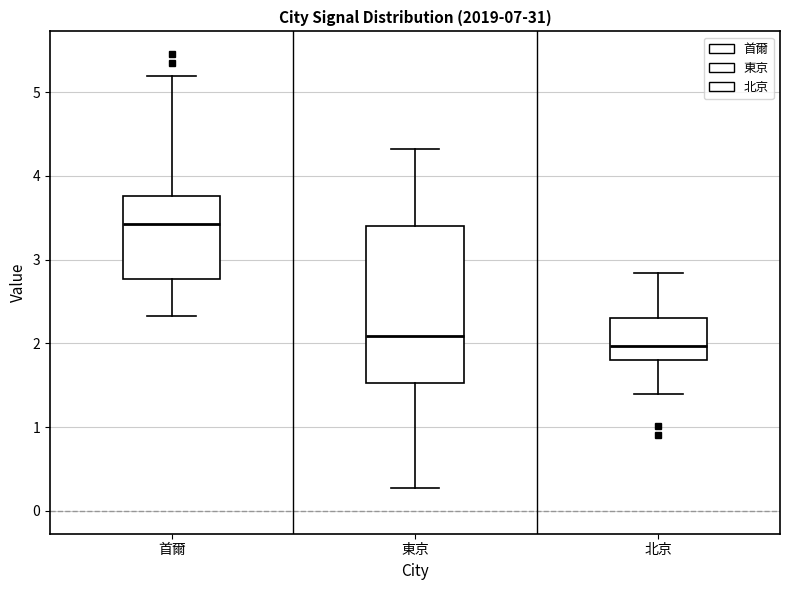

Which box's median line is the highest?

首爾